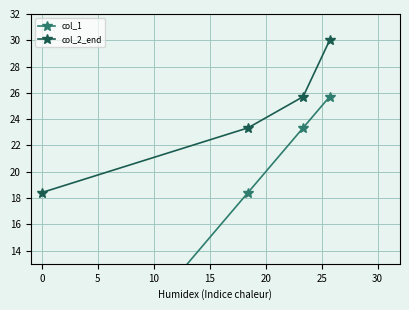

True or false: col_2_end has more than 2 interior local peaks.

False